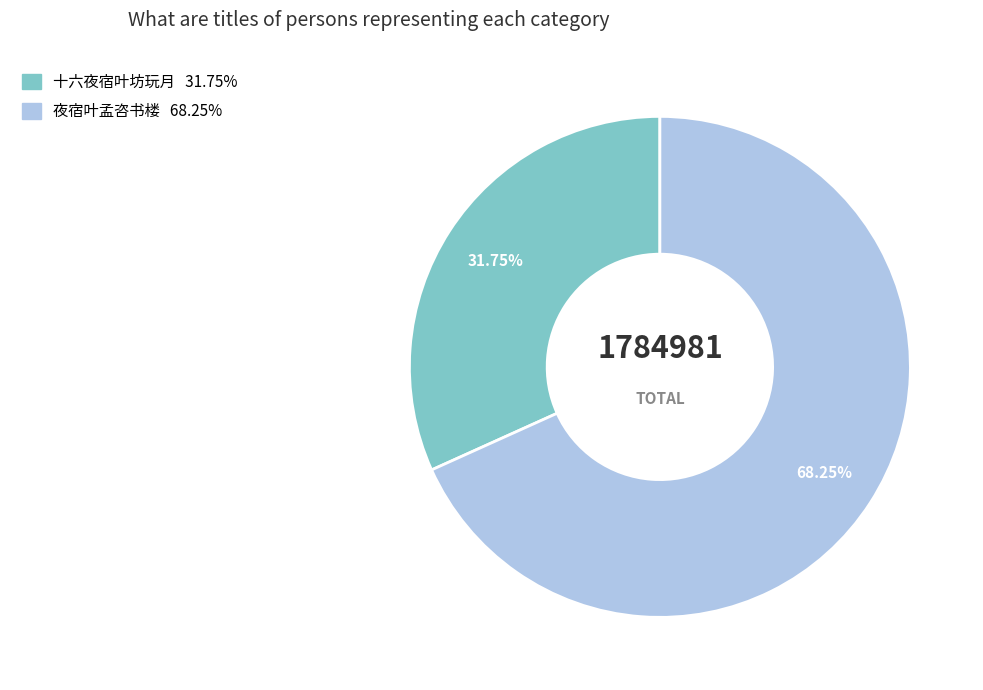

What is the ratio of the value at 十六夜宿叶坊玩月 to the value at 夜宿叶孟咨书楼?

0.5